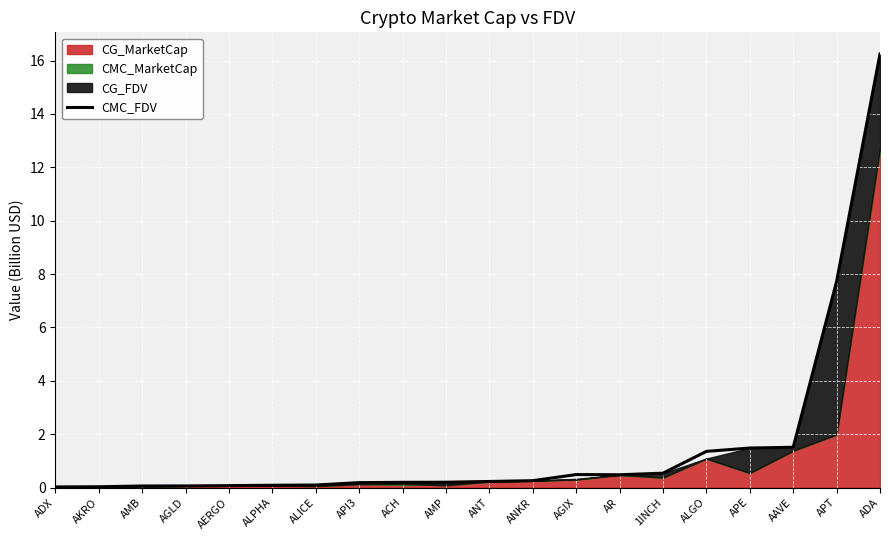

The value at ANKR is 0.3. True or false?

True